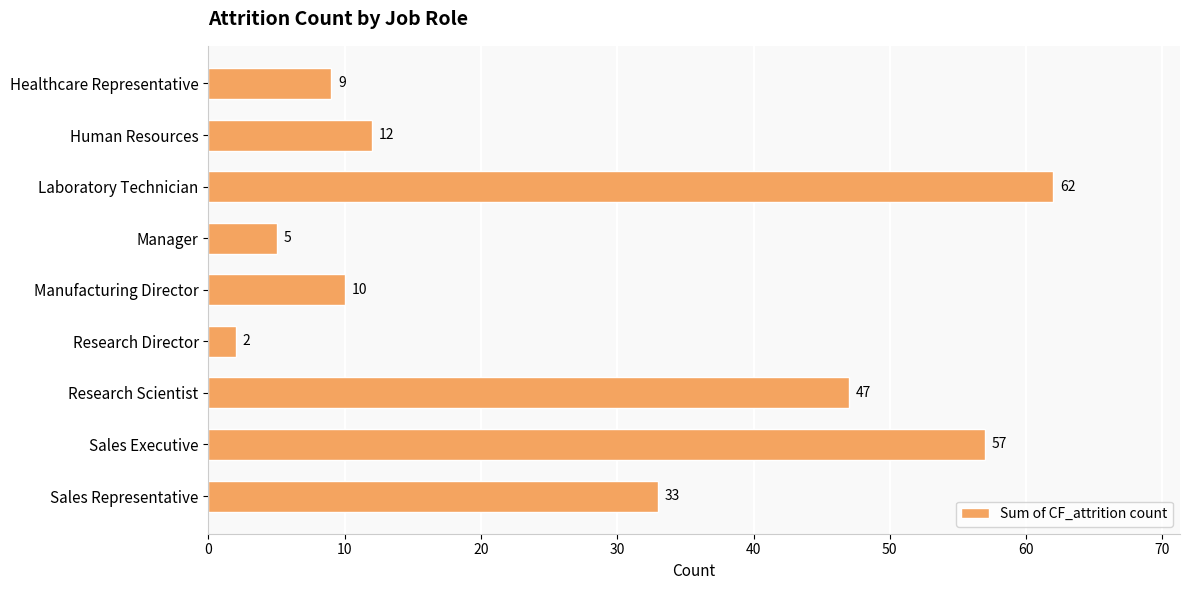

What is the minimum value shown in the chart?

2